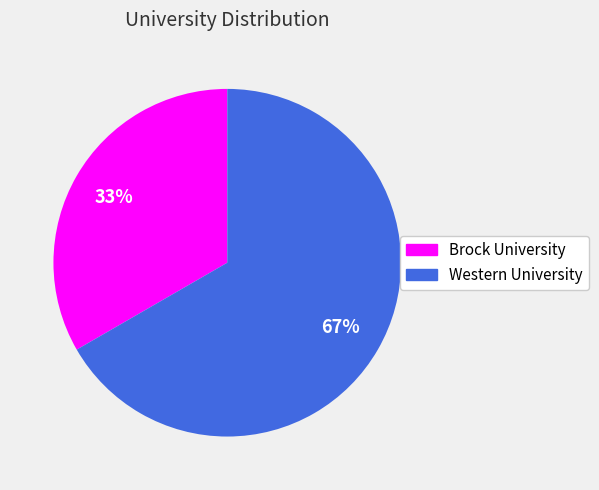

To the nearest percent, what is the average slice percentage?

50%